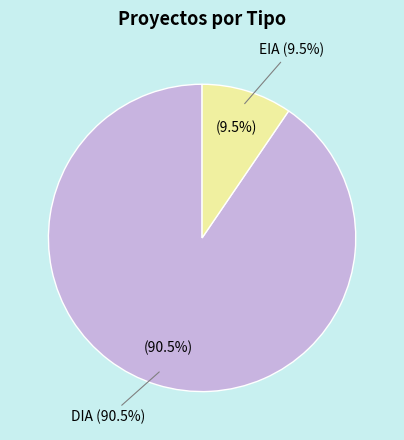

To the nearest percent, what portion does EIA represent?

10%